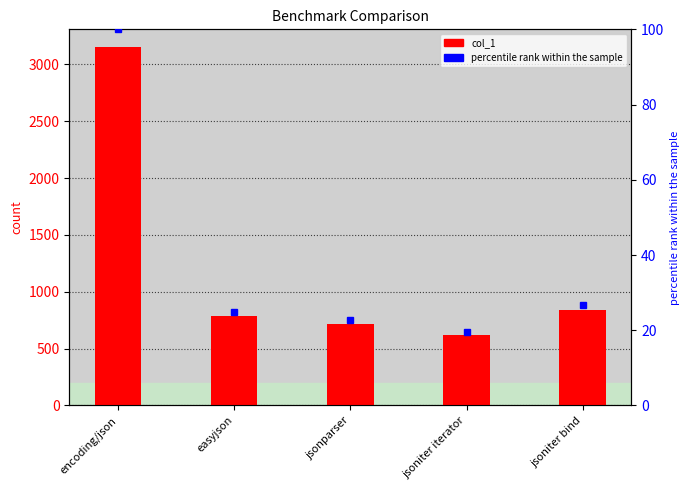

What is the sum of all col_1 values?

6118.0